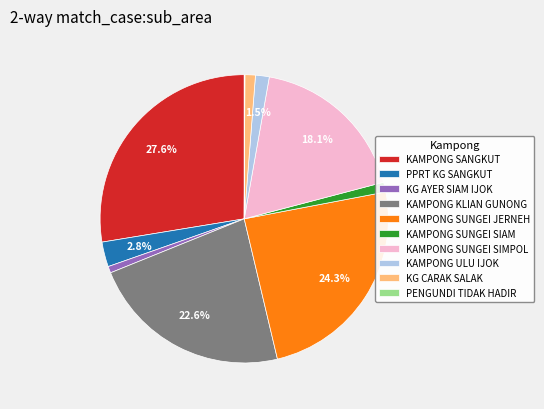

What portion of the pie excludes KAMPONG KLIAN GUNONG?

77.4%